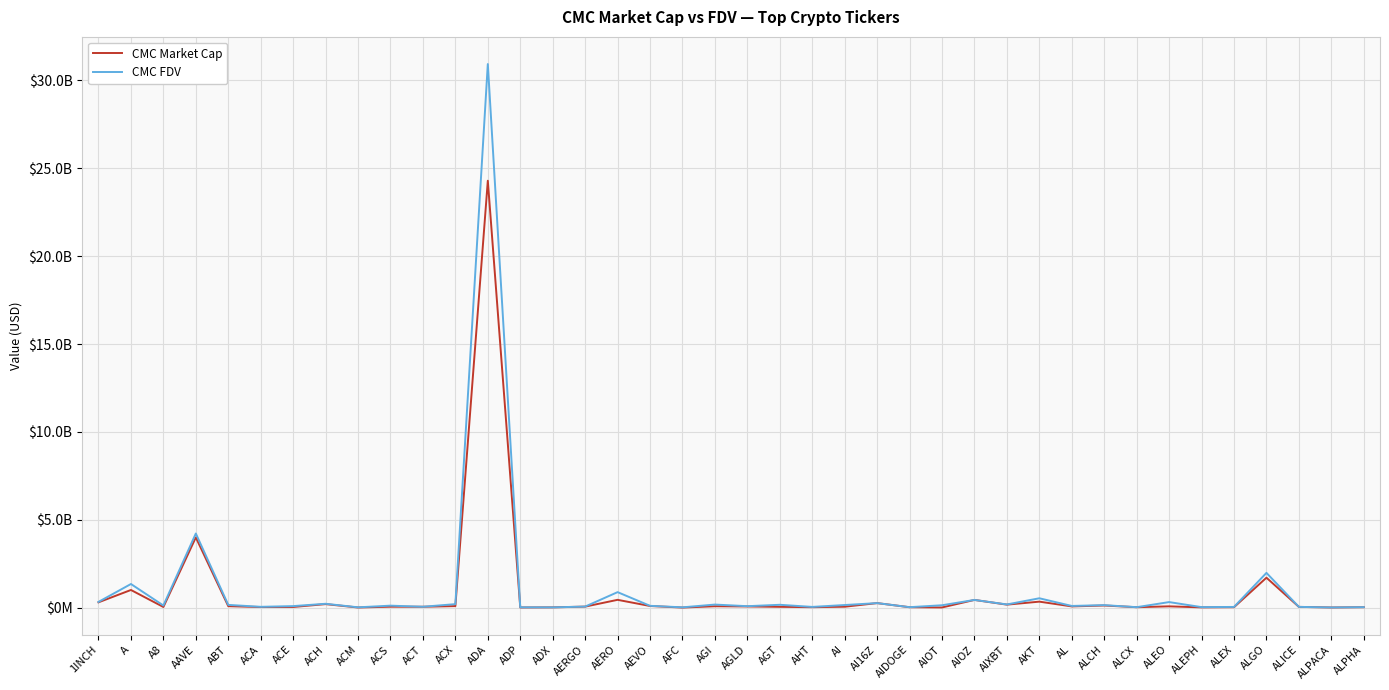

Reading left to right, extract all data points from this chart.

CMC Market Cap: 1INCH=302278197	A=1004546532	A8=36209520	AAVE=3995499910	ABT=82164237	ACA=33477371	ACE=36899397	ACH=199343705	ACM=6763091	ACS=52119517	ACT=49626188	ACX=87086533	ADA=24294479388	ADP=8113485	ADX=14827138	AERGO=57548935	AERO=443759765	AEVO=92650408	AFC=3213191	AGI=78800084	AGLD=66187420	AGT=45103020	AHT=25347003	AI=51277708	AI16Z=257200067	AIDOGE=23223956	AIOT=9476532	AIOZ=437875429	AIXBT=170034573	AKT=340034373	AL=68922798	ALCH=120475915	ALCX=23966311	ALEO=73073193	ALEPH=14223892	ALEX=23956505	ALGO=1703432721	ALICE=42461586	ALPACA=7988279	ALPHA=24188572
CMC FDV: 1INCH=326423416	A=1344201410	A8=120641981	AAVE=4218675601	ABT=155067281	ACA=45911824	ACE=86836973	ACH=219036963	ACM=17217202	ACS=112168401	ACT=49626188	ACX=198024214	ADA=30933381848	ADP=17505455	ADX=15037665	AERGO=59946808	AERO=881453745	AEVO=102478115	AFC=16710756	AGI=173868840	AGLD=82188491	AGT=161082216	AHT=40602967	AI=147517532	AI16Z=257200392	AIDOGE=25507517	AIOT=134577977	AIOZ=437875429	AIXBT=181267228	AKT=532115090	AL=95636724	ALCH=141736370	ALCX=25337762	ALEO=315411229	ALEPH=28767626	ALEX=39500255	ALGO=1977458544	ALICE=42461586	ALPACA=9901825	ALPHA=26234893